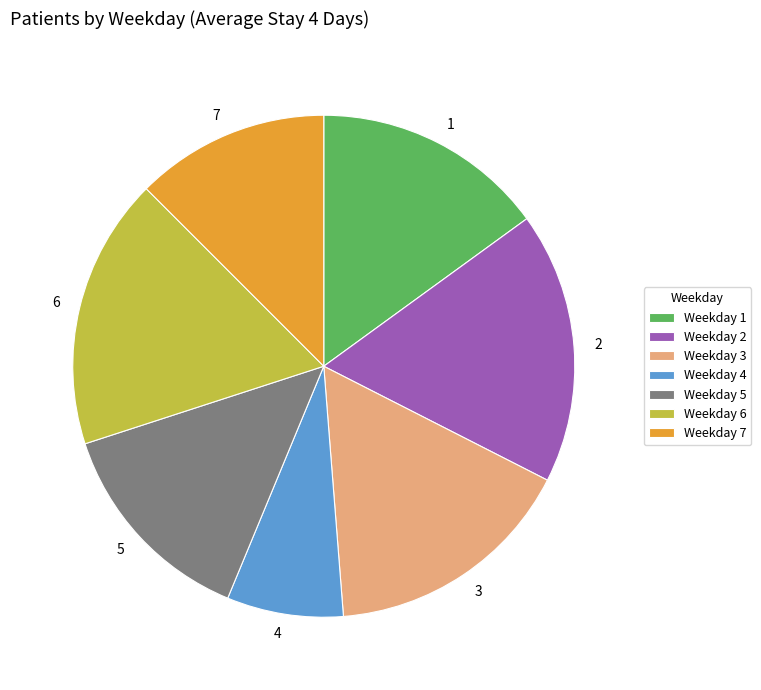

What is the ratio of the value at 7 to the value at 1?

0.8